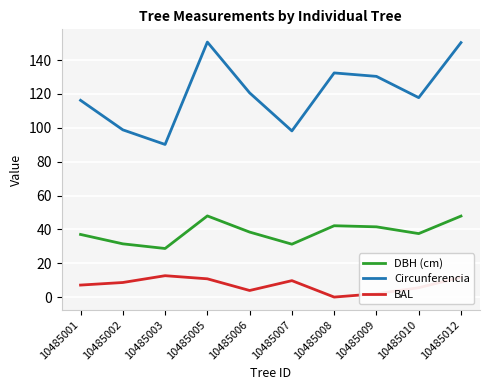

What is the total value across all series at 10485007?

139.1